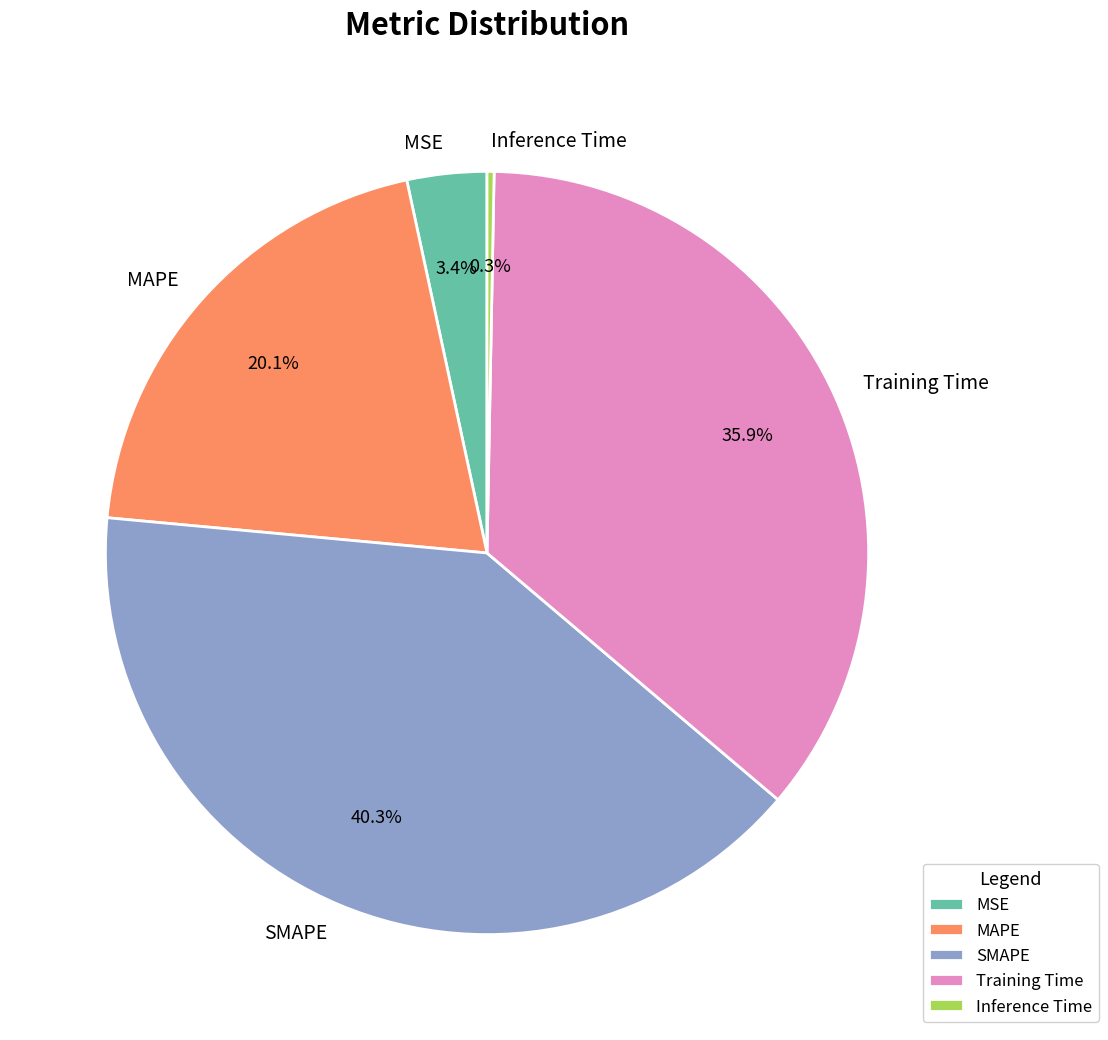

Which has a higher value, MAPE or Training Time?

Training Time